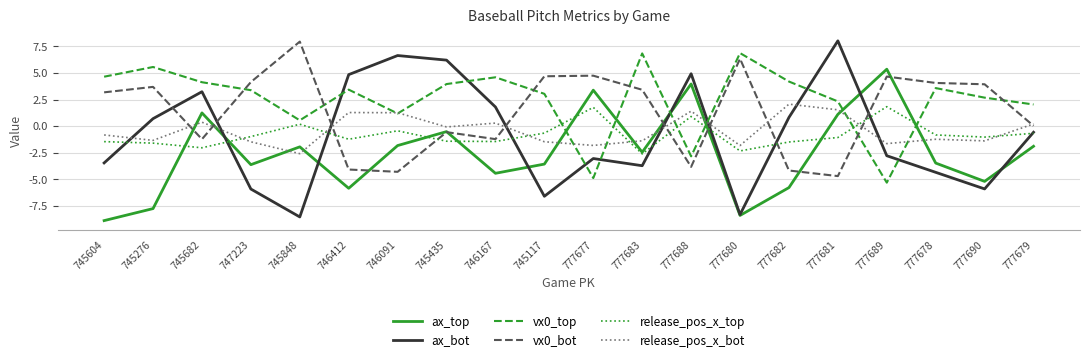

What is the minimum value for ax_top?

-8.9